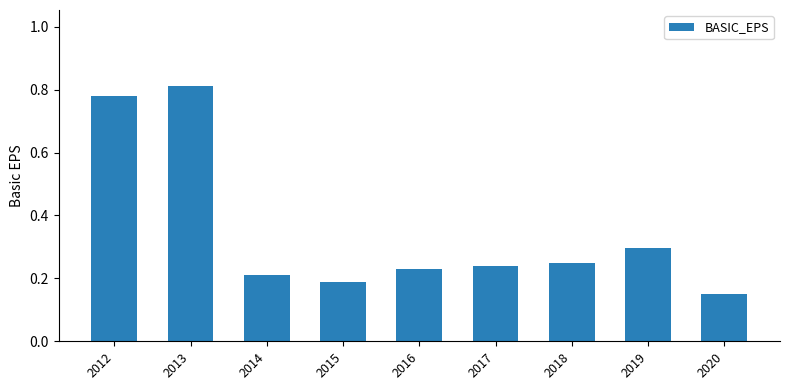

How many bars are there in total?

9